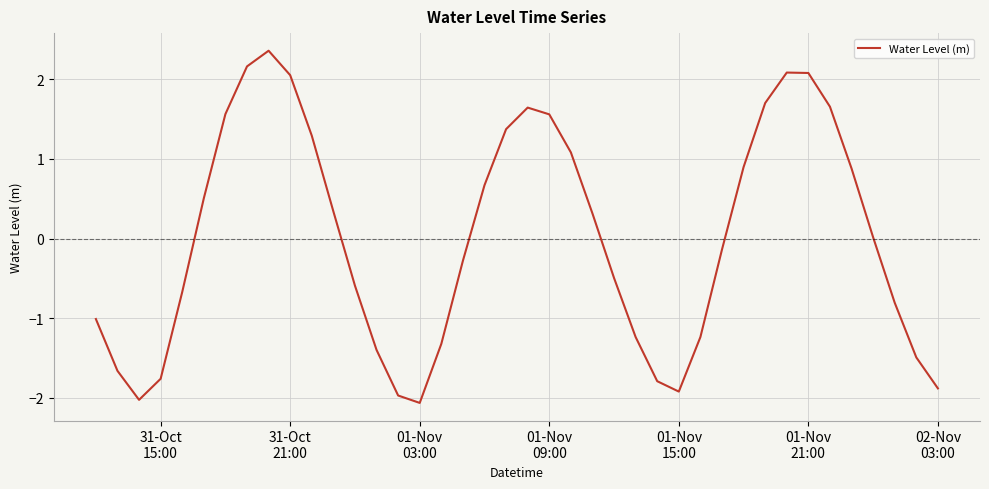

What is the difference between the maximum and minimum values?

4.4